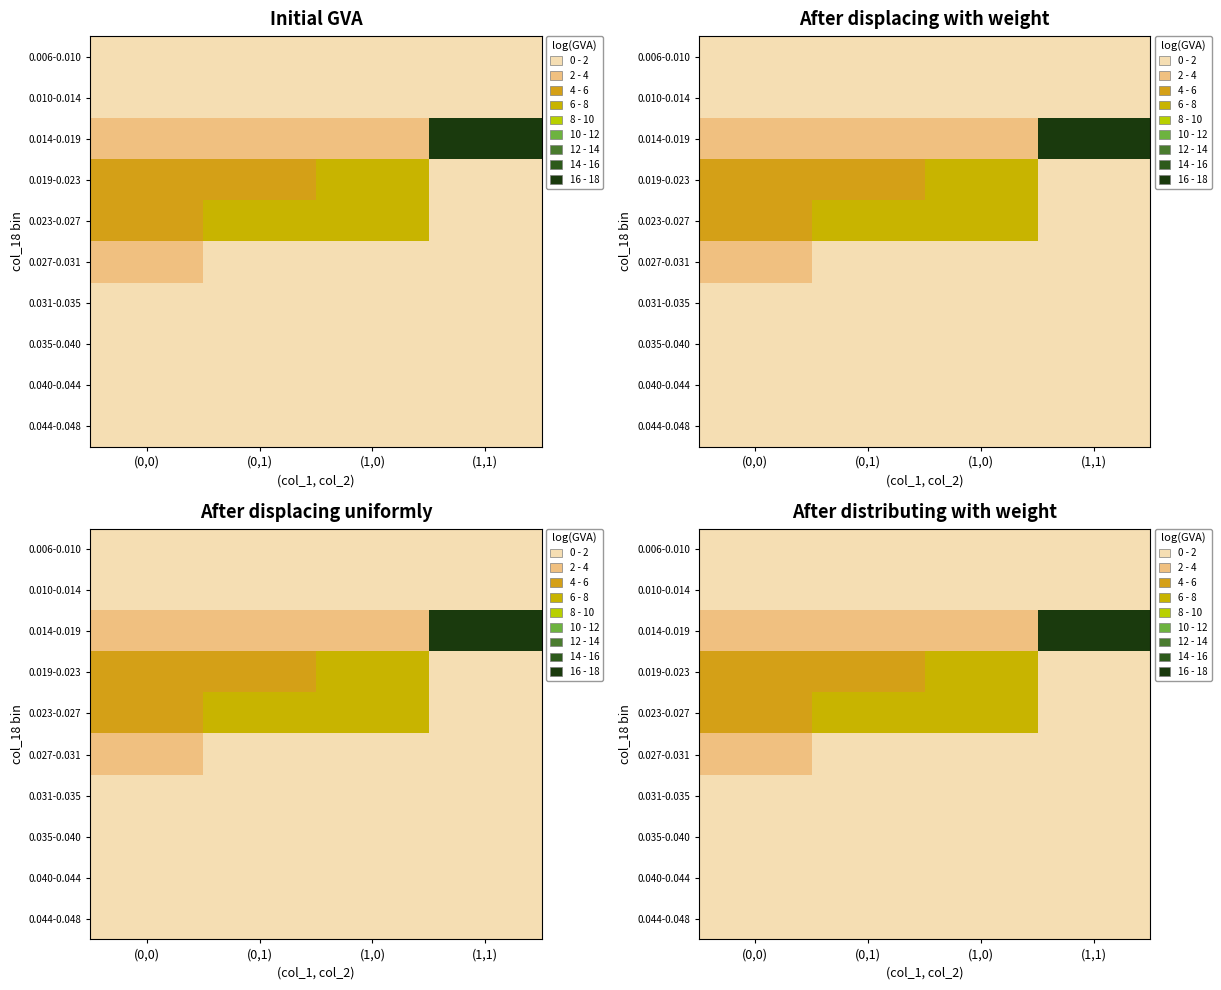

What is the total value across all series at (1,1)?

18.0